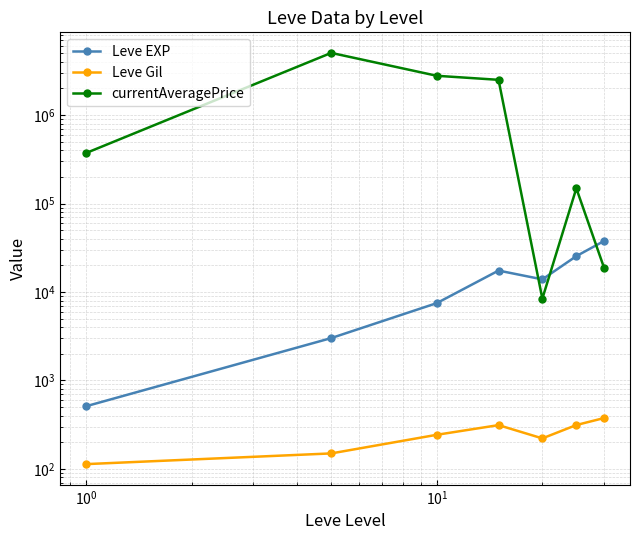

How many lines are shown in the chart?

3